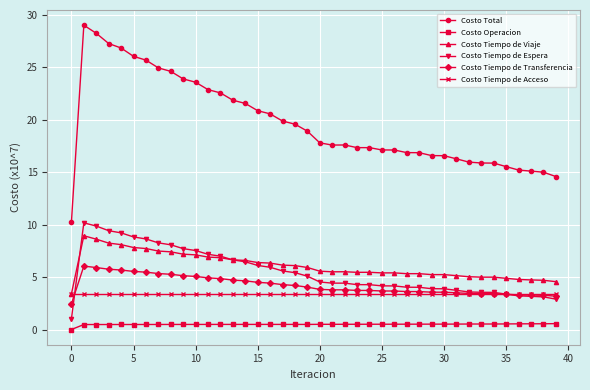

What is the label of the 5th point from the right?

35